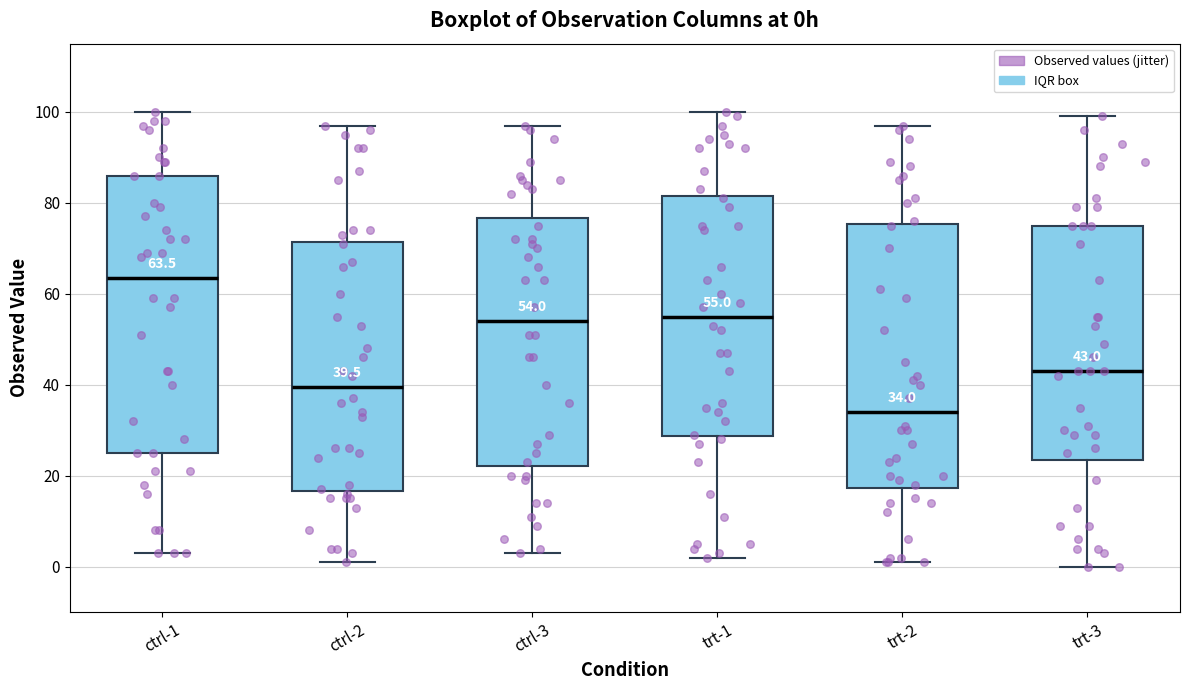

Comparing the boxes themselves (not the whiskers), which one is the tallest?

ctrl-1